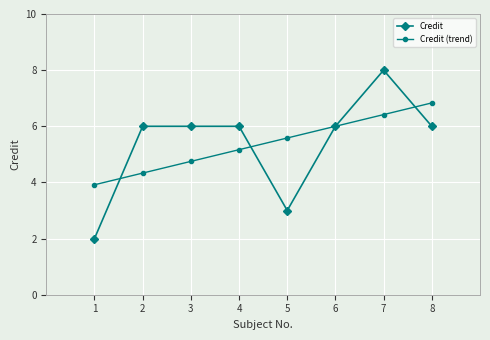

The value of Credit at 5 is 3.0. True or false?

True